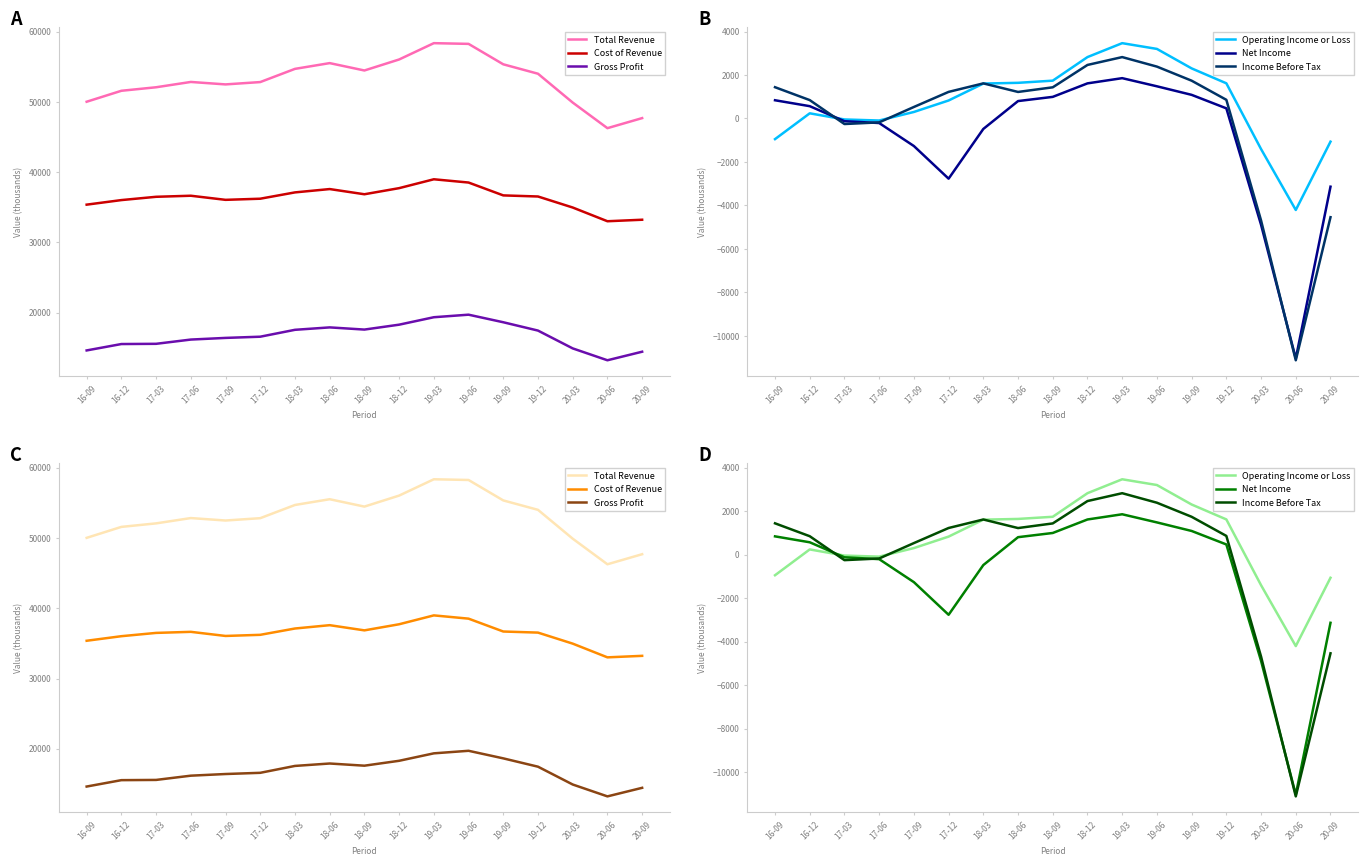

What is the difference between the Net Income values at 17-12 and 17-06?

2558.8